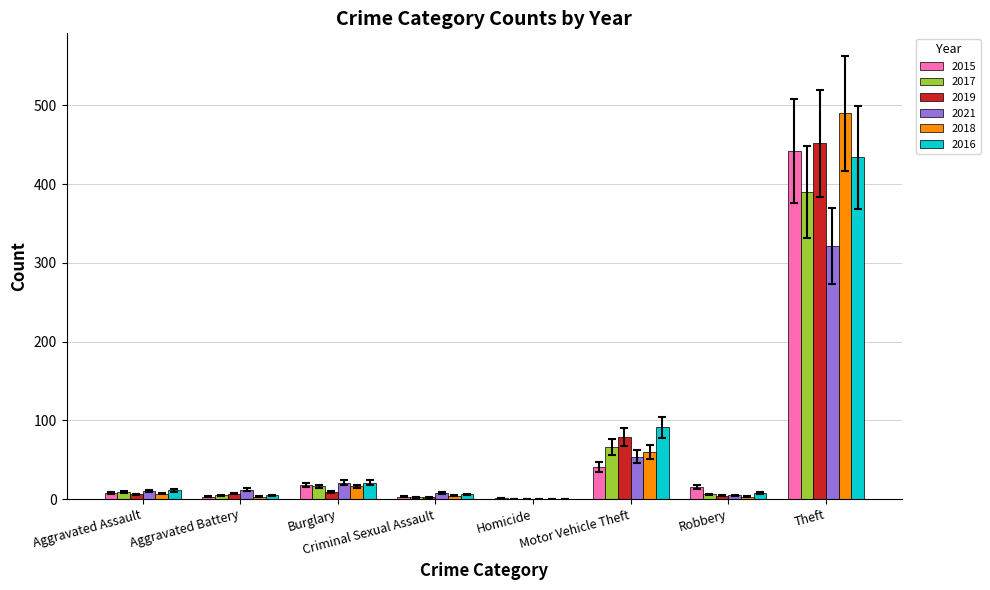

Which category has the highest value across all series?

Theft